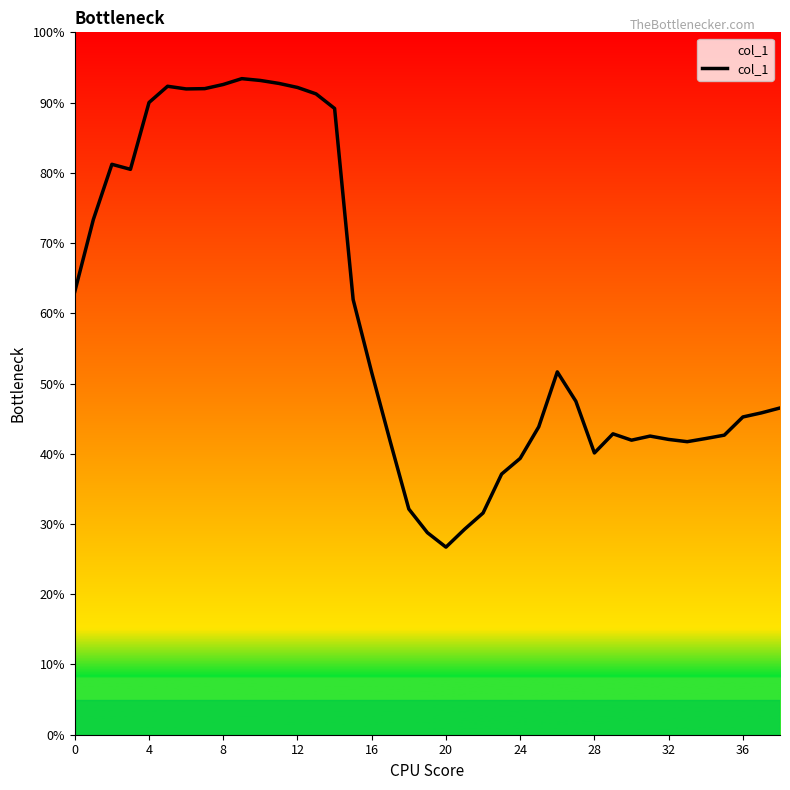

Is this an area chart (filled region under the line)?

No